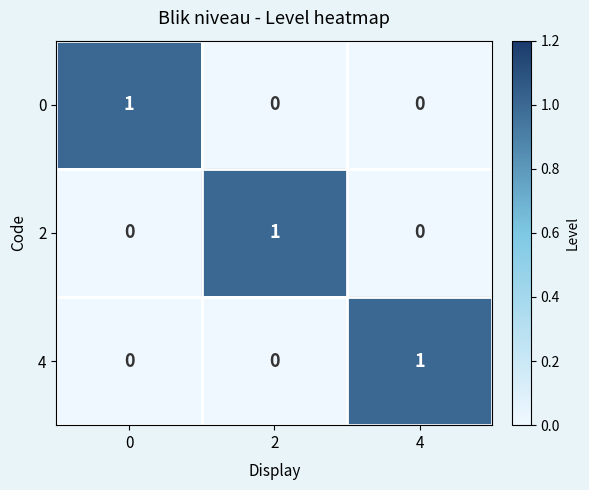

The value of 0 at 4 is 0. True or false?

True